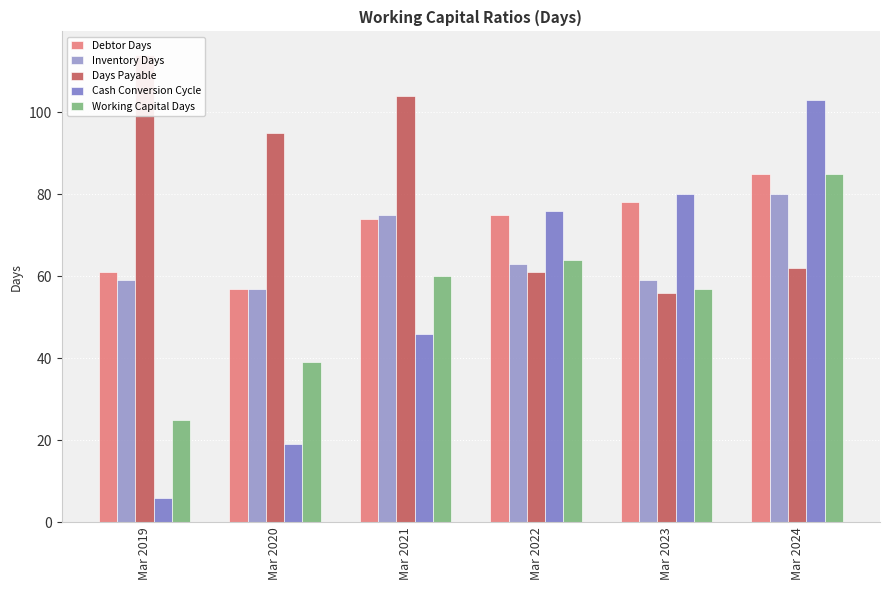

Reading right to left, extract all data points from this chart.

Debtor Days: Mar 2024=85	Mar 2023=78	Mar 2022=75	Mar 2021=74	Mar 2020=57	Mar 2019=61
Inventory Days: Mar 2024=80	Mar 2023=59	Mar 2022=63	Mar 2021=75	Mar 2020=57	Mar 2019=59
Days Payable: Mar 2024=62	Mar 2023=56	Mar 2022=61	Mar 2021=104	Mar 2020=95	Mar 2019=114
Cash Conversion Cycle: Mar 2024=103	Mar 2023=80	Mar 2022=76	Mar 2021=46	Mar 2020=19	Mar 2019=6
Working Capital Days: Mar 2024=85	Mar 2023=57	Mar 2022=64	Mar 2021=60	Mar 2020=39	Mar 2019=25